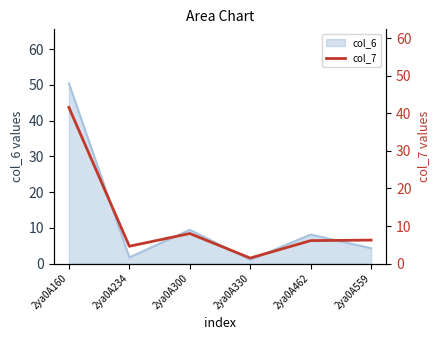

At which category does the chart reach its peak across all series?

2ya0A160